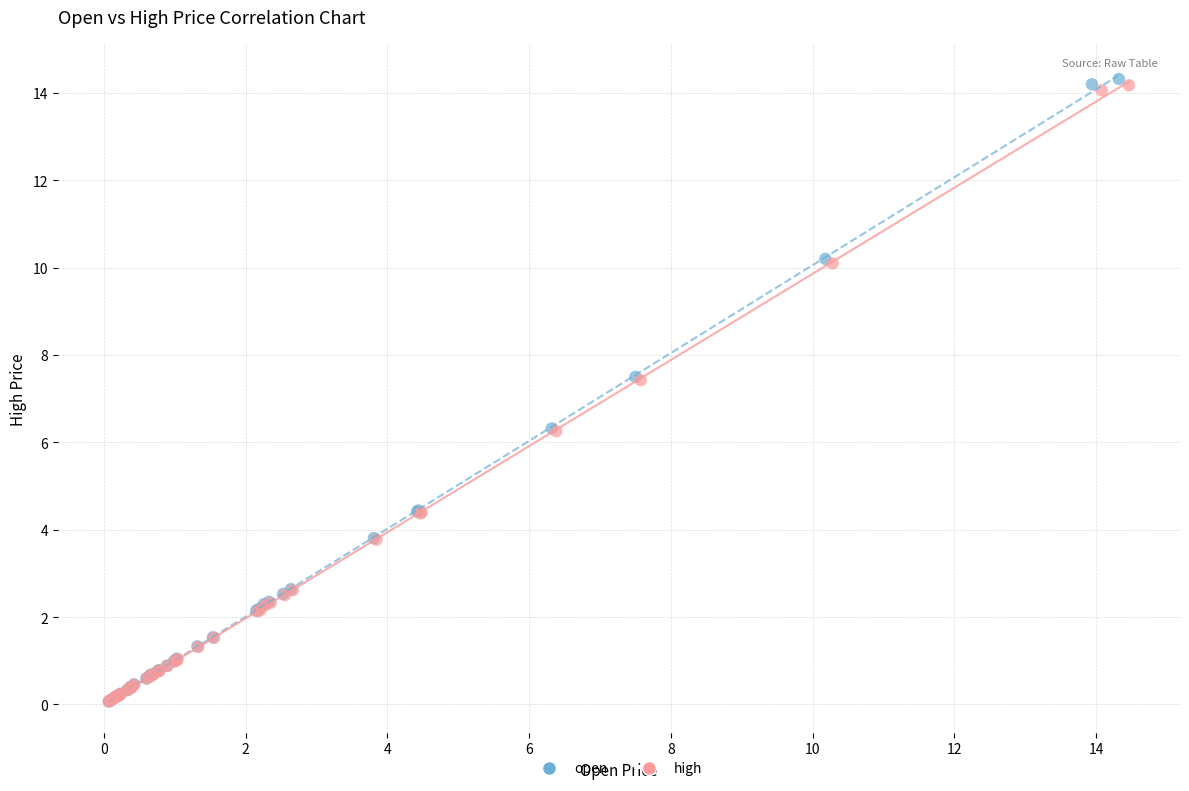

Which series has the largest Y range (max minus min)?

open